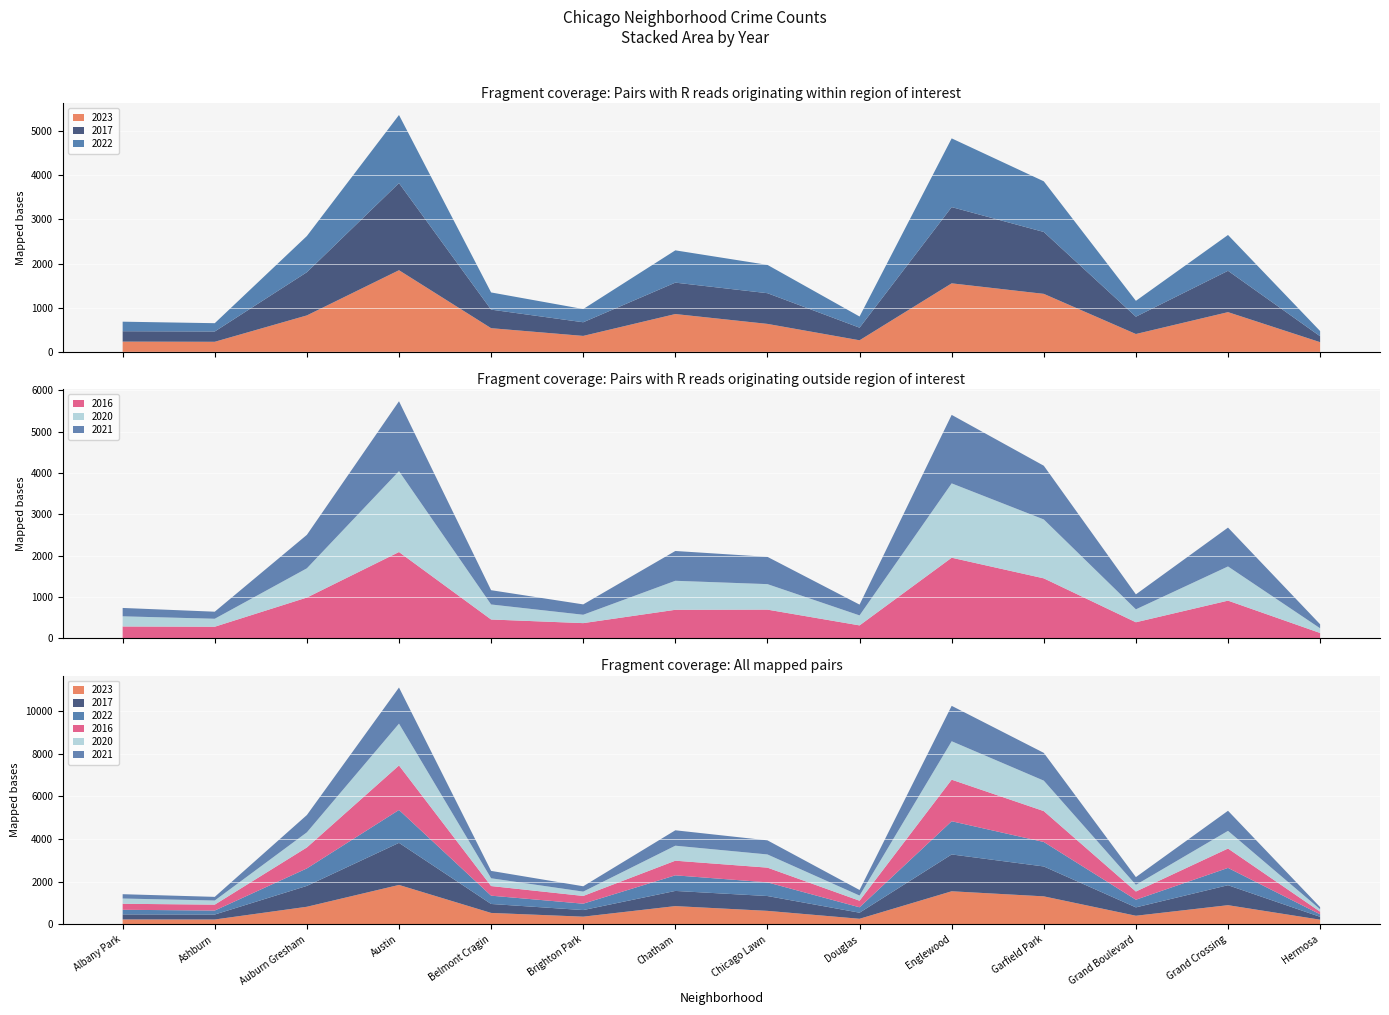

Reading left to right, list all the values displayed in this chart.

2023: 232	228	825	1848	536	361	856	633	262	1551	1313	404	899	219
2017: 235	233	978	1972	420	309	711	695	285	1726	1401	392	936	134
2022: 216	188	819	1542	389	299	731	641	253	1556	1147	359	811	118
2016: 282	276	983	2086	451	363	686	690	308	1948	1448	384	908	124
2020: 246	193	708	1959	364	203	703	618	242	1801	1427	313	828	114
2021: 203	171	811	1694	346	251	722	661	262	1660	1302	363	942	97